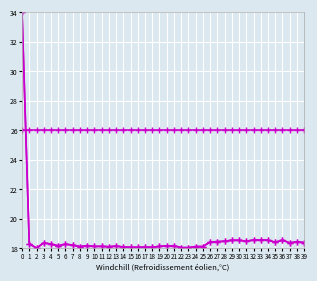

How many distinct data groups are displayed?

3